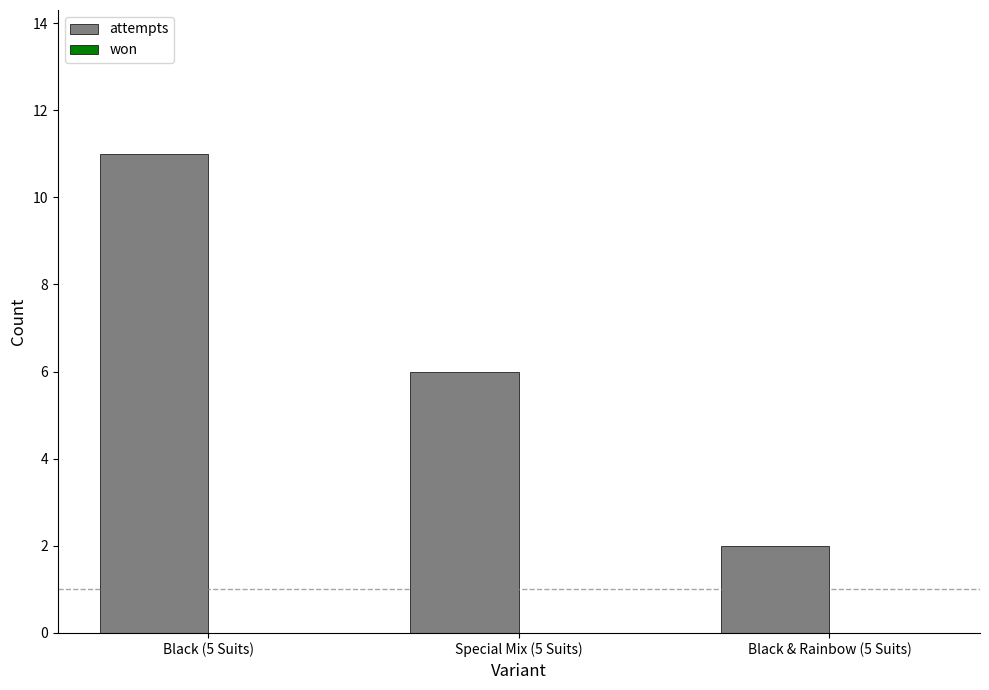

Is it true that the value at Black & Rainbow (5 Suits) is 2?

True